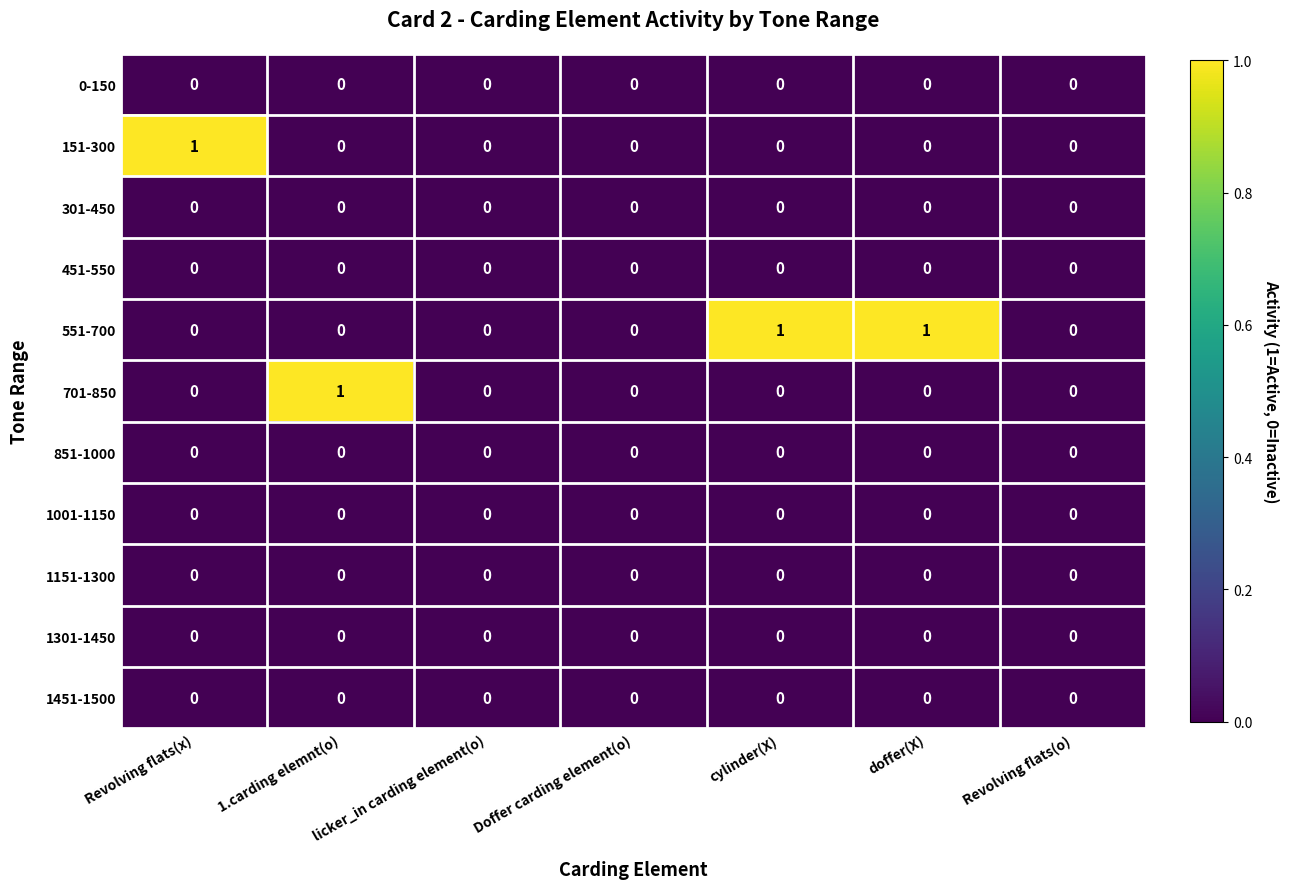

Which series has the largest total across all categories?

551-700